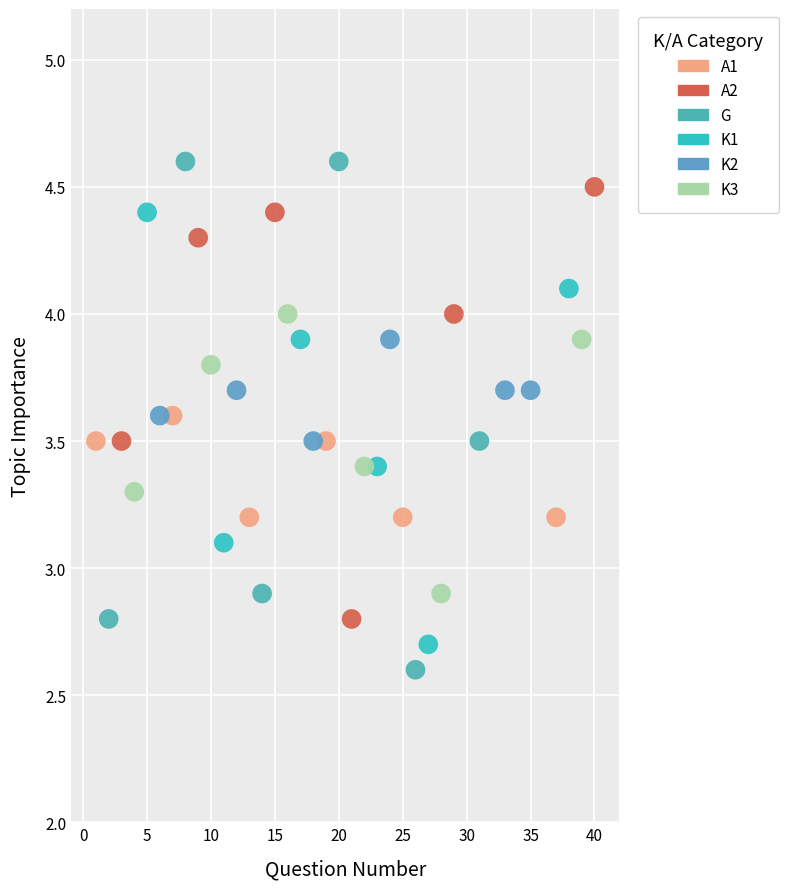

Which series reaches the maximum Y coordinate?

G